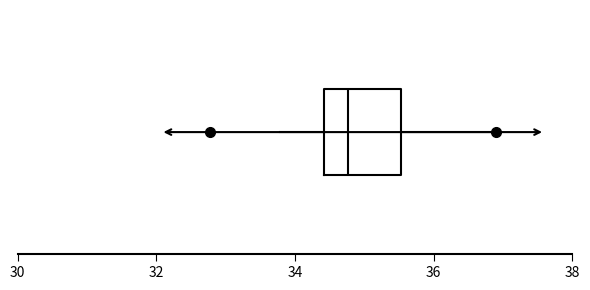

Where is the left edge of the box on the x-axis? The values are not printed on the chart, so give them approximately, as read against the axis.

34.4